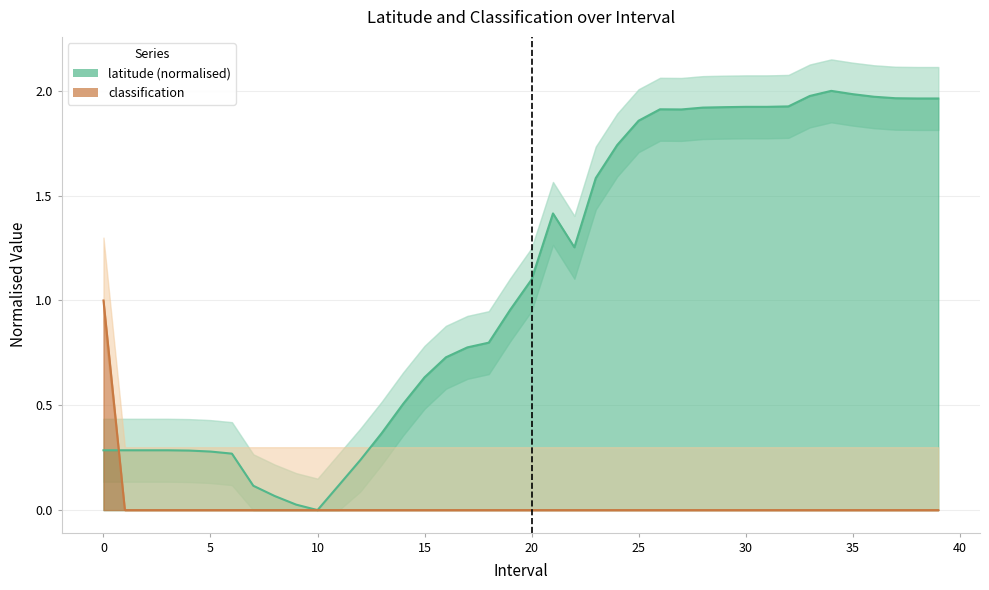

How many intersections are there between classification and latitude?

1